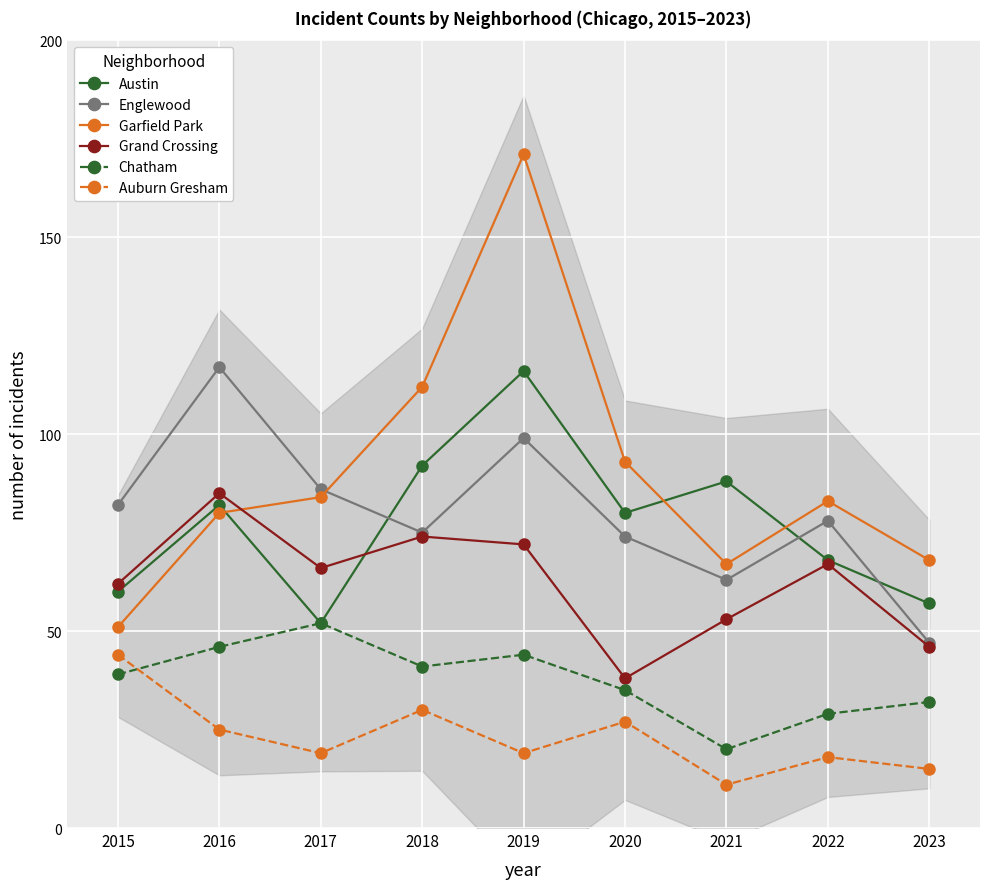

How many interior local valleys does the Austin series have?

2